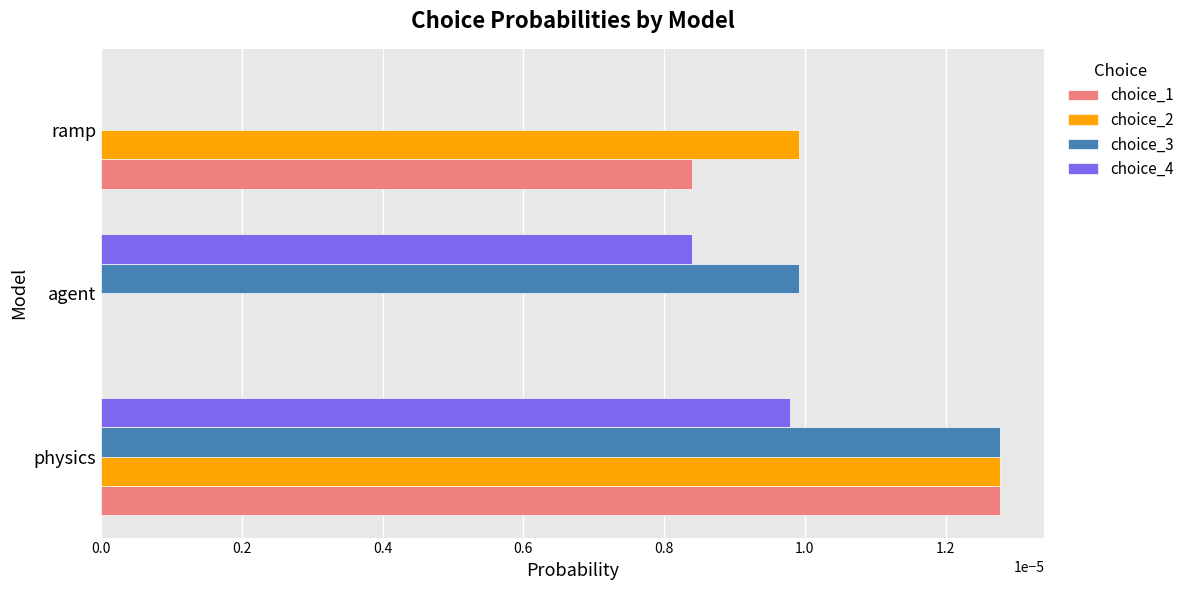

Count the number of data series in this chart.

4